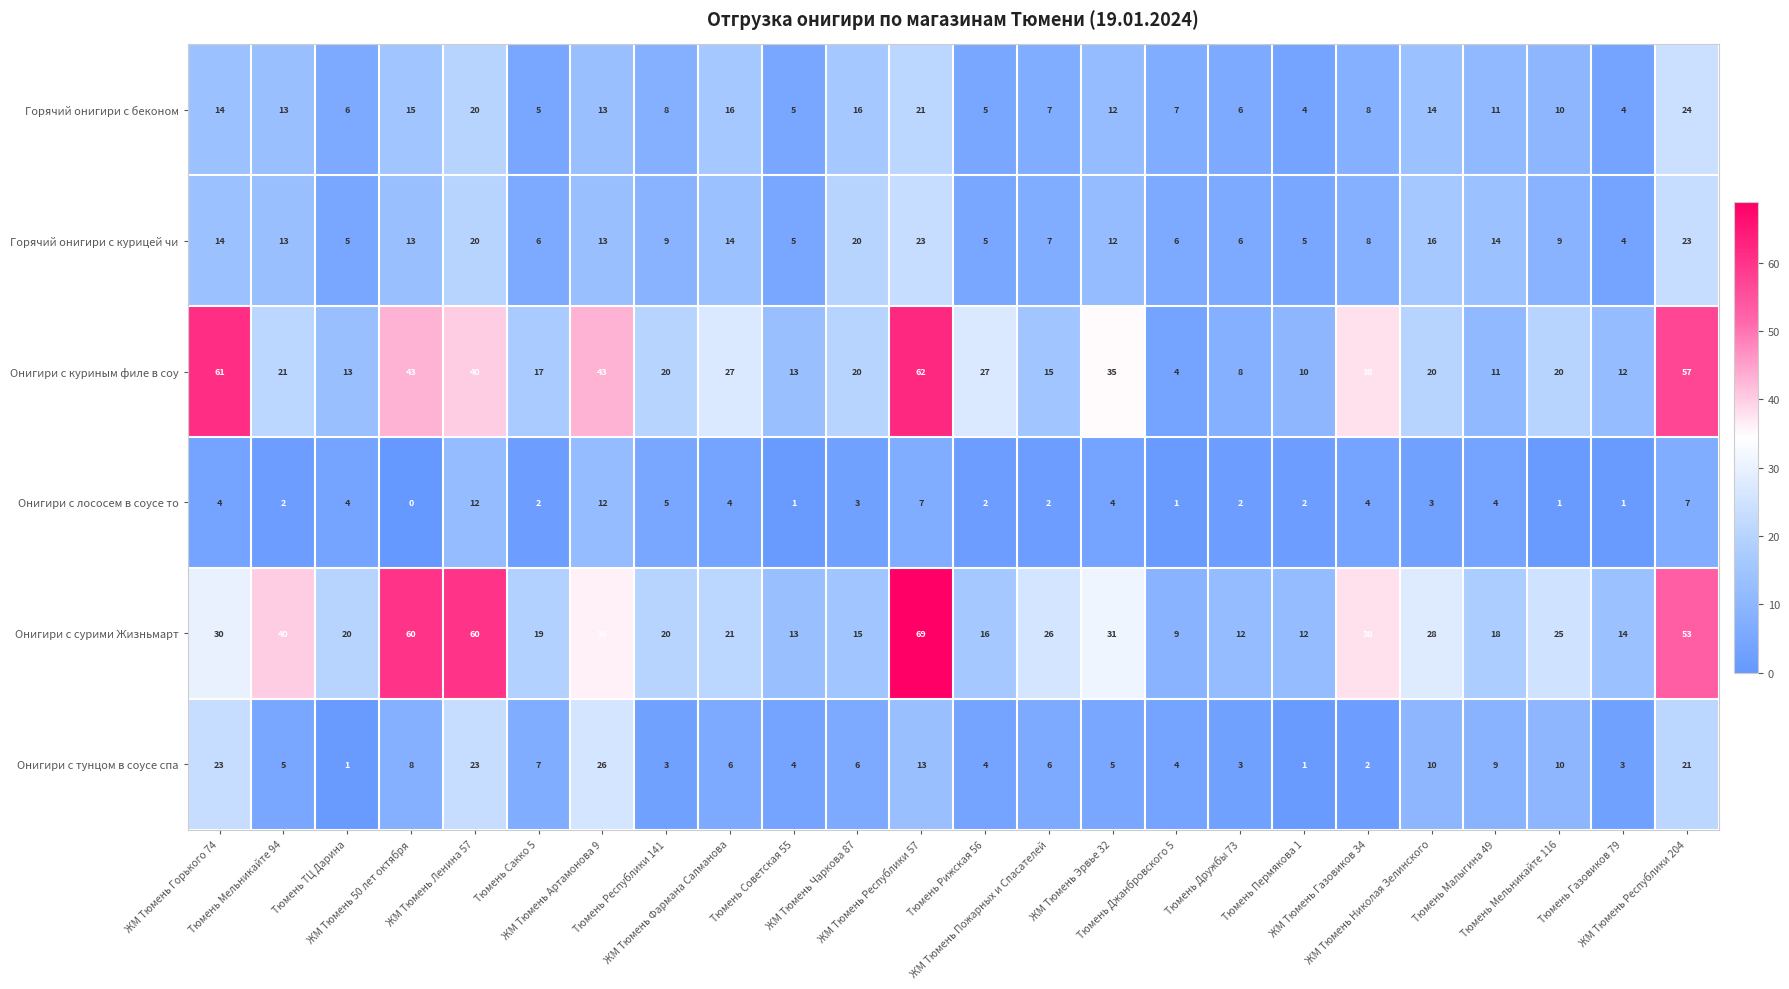

What is the maximum value for Онигири с лососем в соусе то?

12